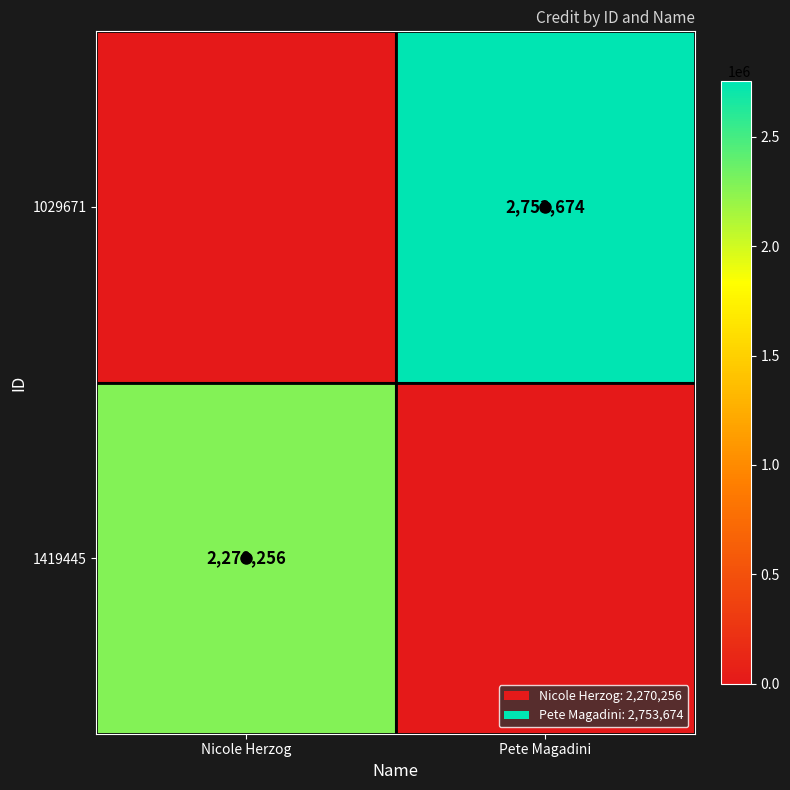

True or false: 1419445 has a value of 4028995 at Nicole Herzog.

False